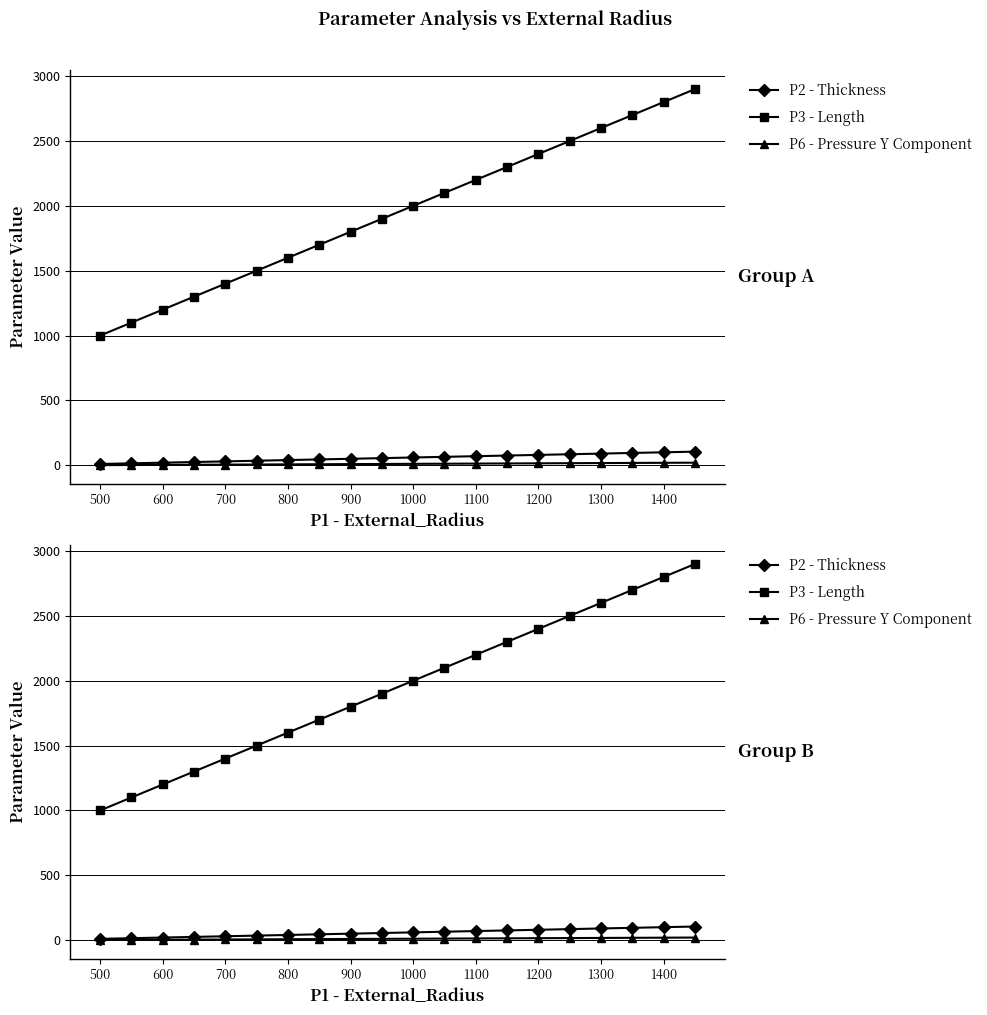

True or false: P3 - Length and P6 - Pressure Y Component intersect in this chart.

False